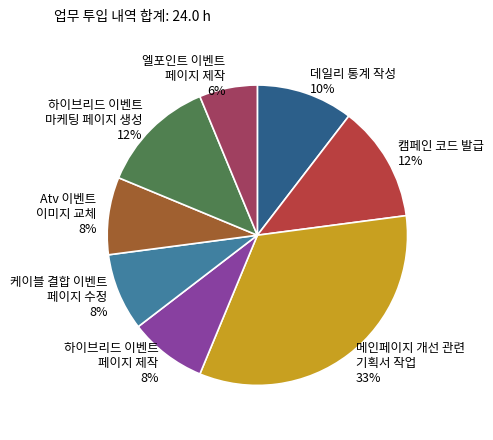

To the nearest percent, what portion does 케이블 결합 이벤트 페이지 수정 represent?

8%